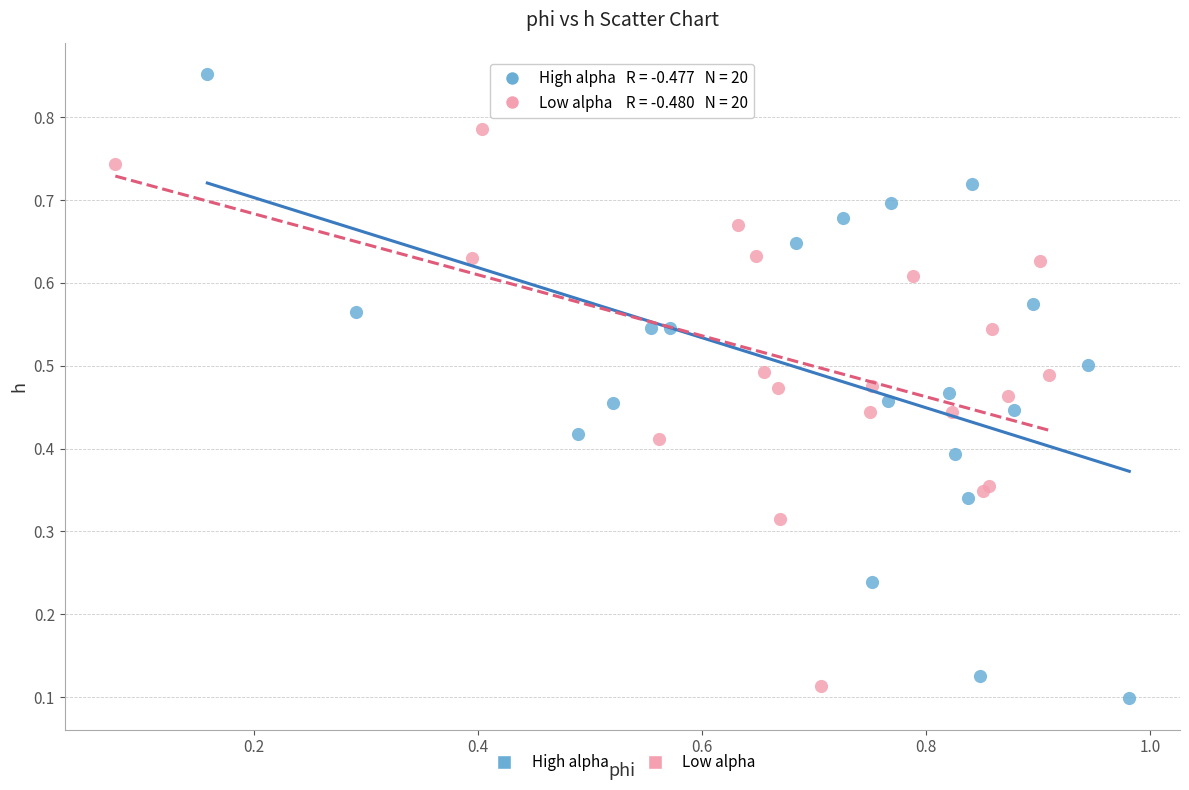

Which series reaches the minimum Y coordinate?

High alpha